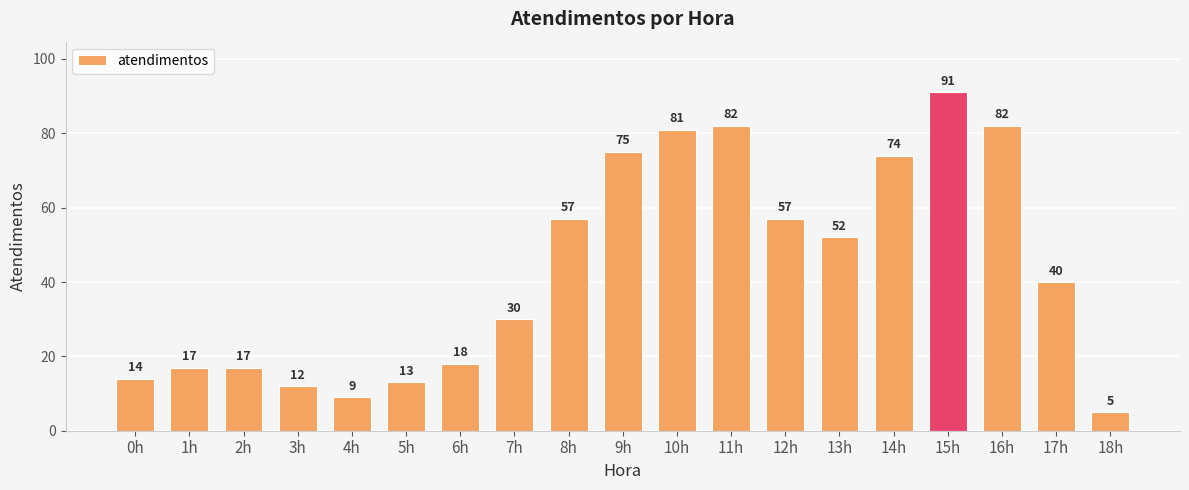

How many data points does each series have?

19